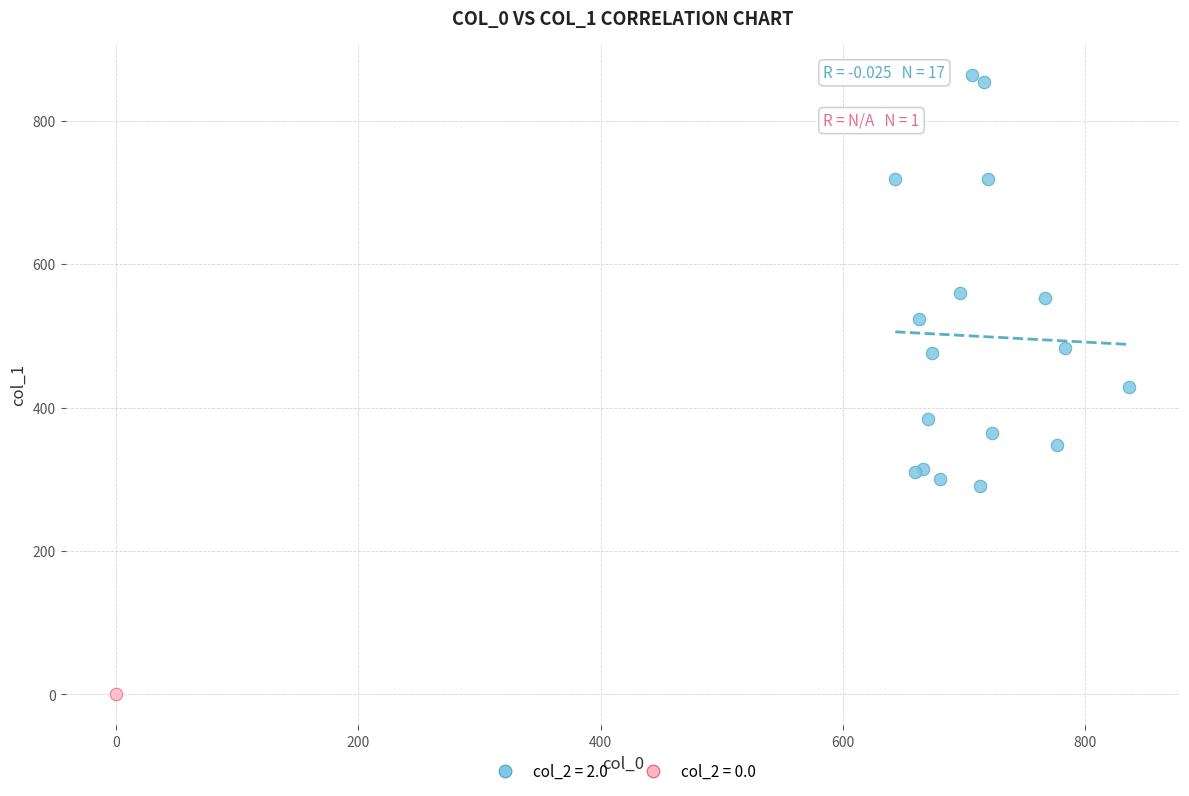

What are all the series names shown in the legend?

col_2 = 2.0, col_2 = 0.0